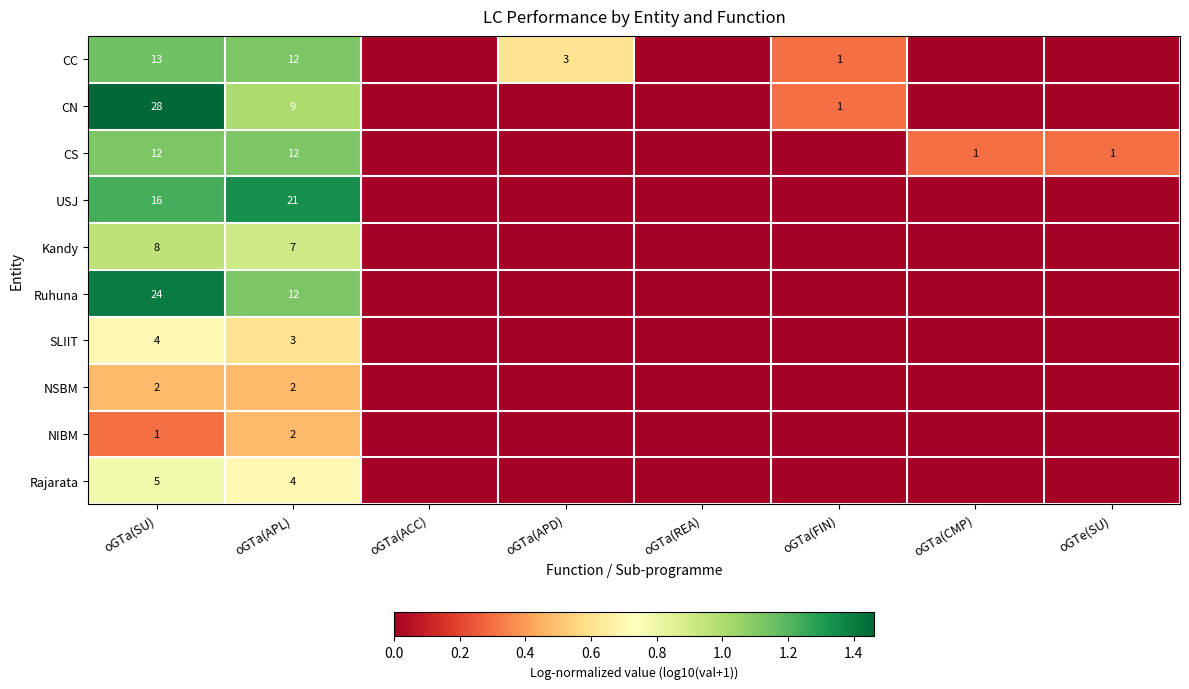

What is the spread (max minus min) of values at oGTa(APL)?

19